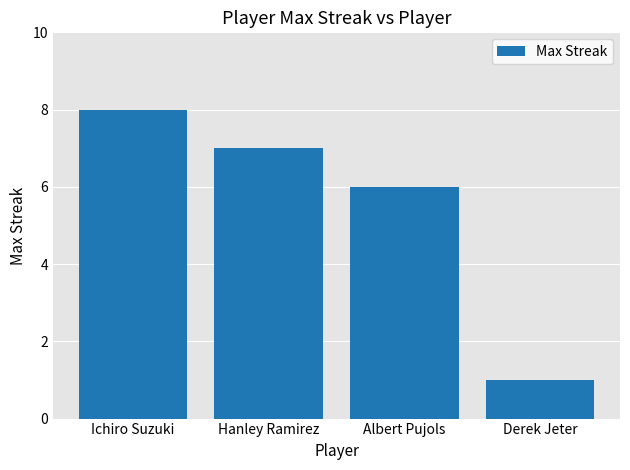

How many values are below 7?

2